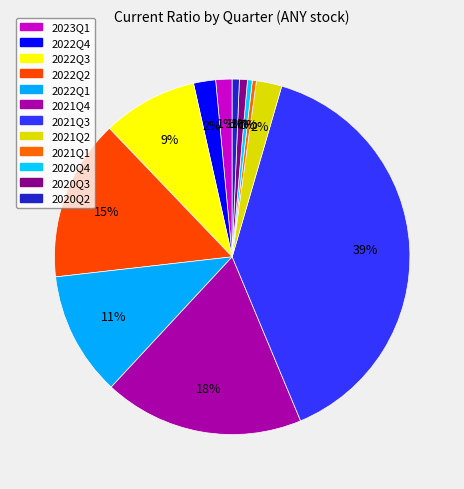

Count the number of slices in the pie.

12